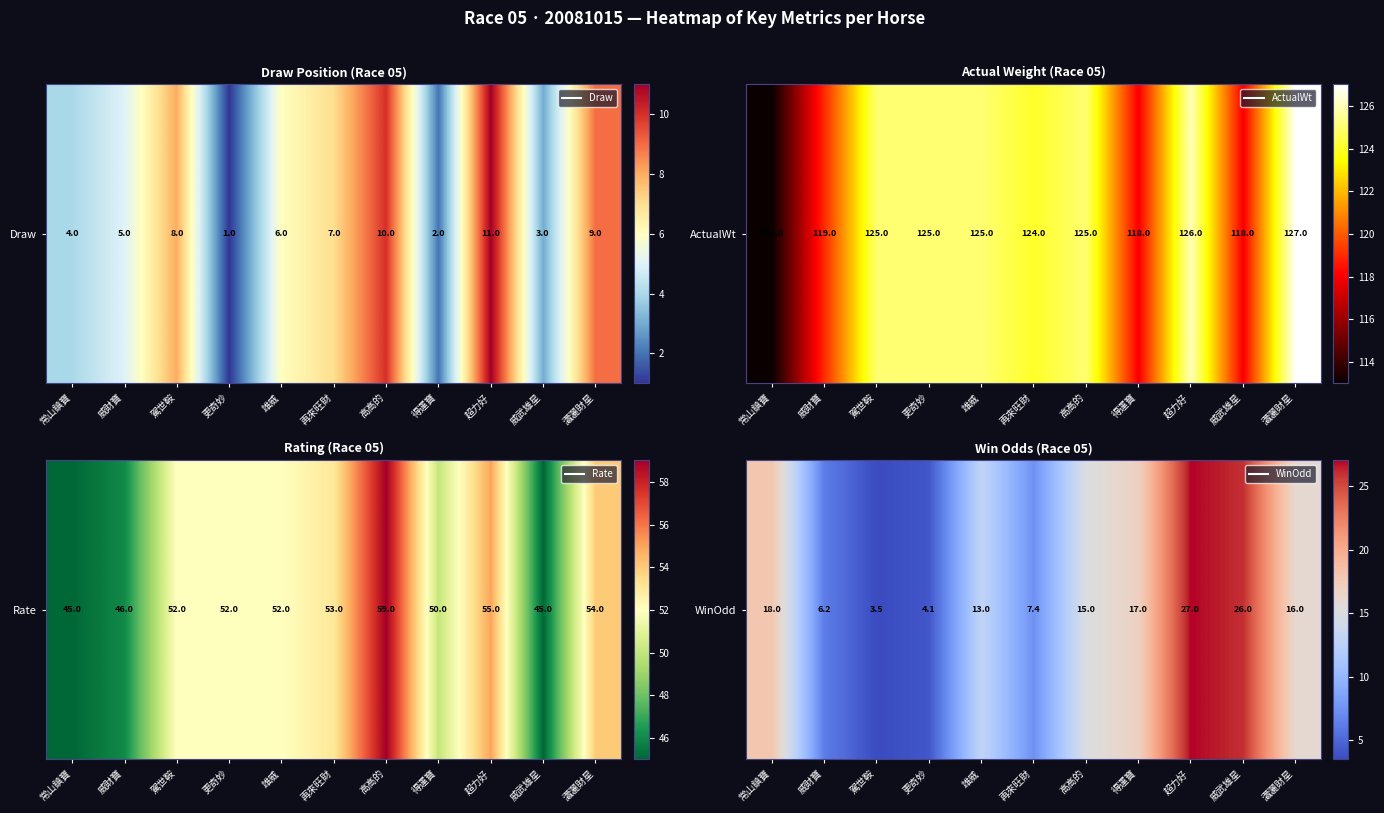

Which label corresponds to the largest value in the chart?

超力好